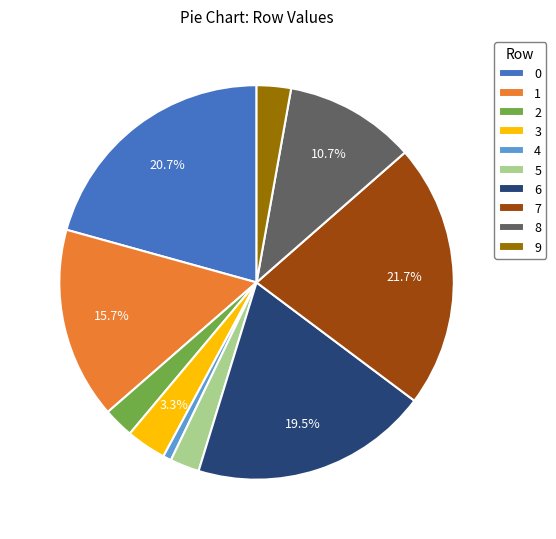

Is there any slice that represents more than half of the pie?

No